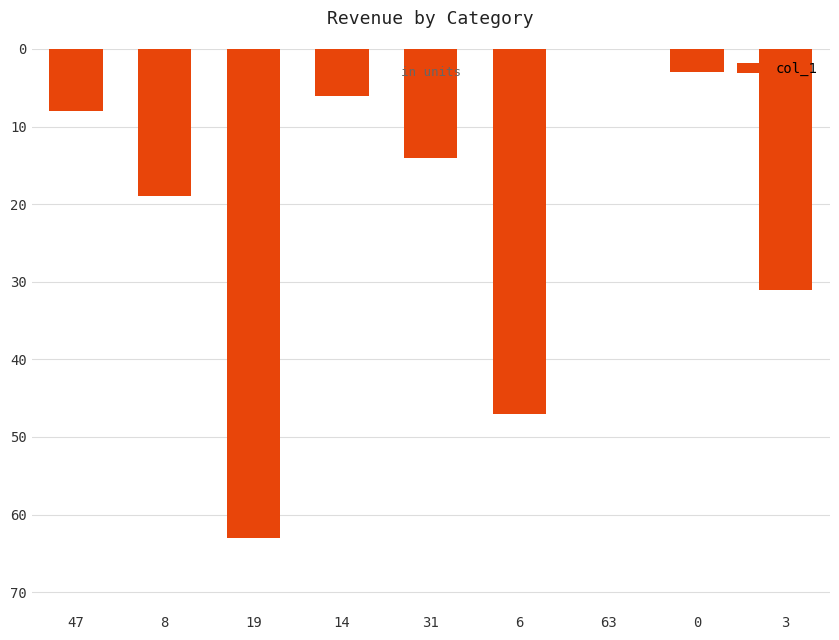

Reading right to left, what are all the values shown in this chart?

31	3	0	47	14	6	63	19	8